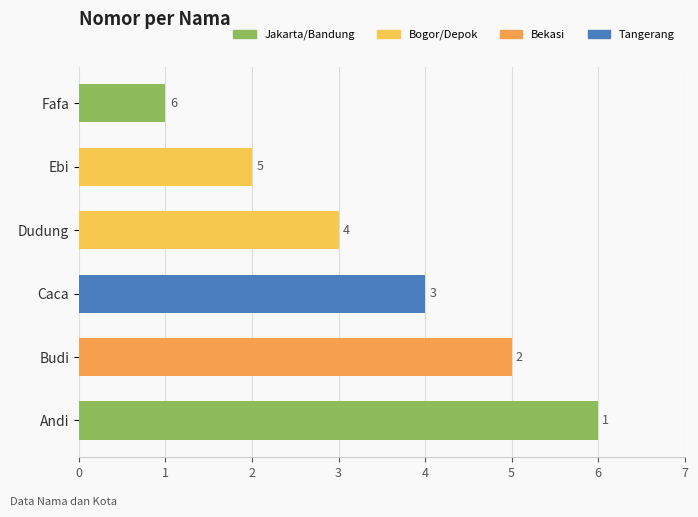

Rank the categories by value from lowest to highest.

Fafa, Ebi, Dudung, Caca, Budi, Andi